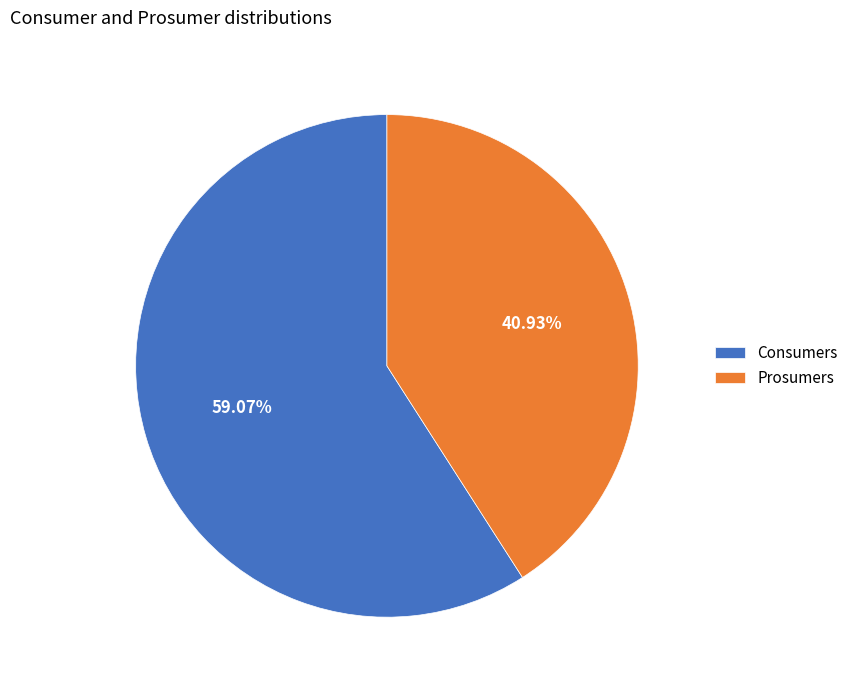

What percentage do Consumers and Prosumers together represent?

100.0%